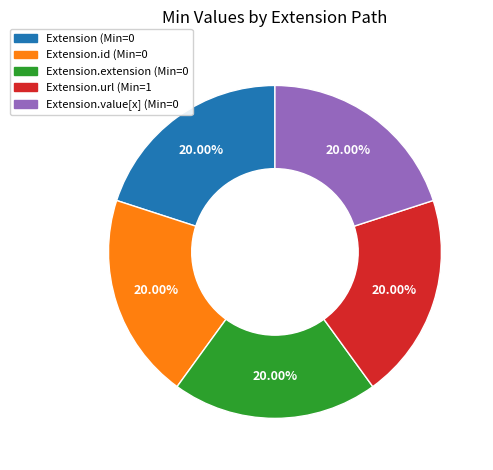

Is there a majority slice in this chart?

No